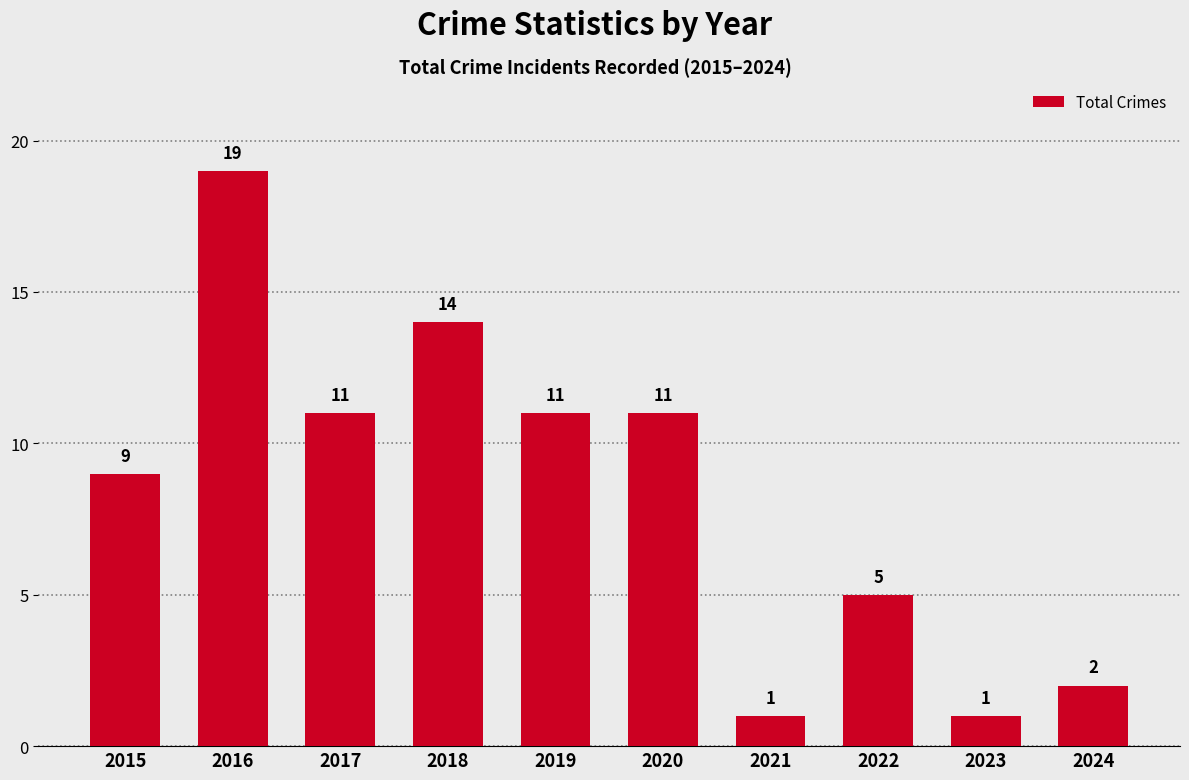

Which label corresponds to the largest value in the chart?

2016